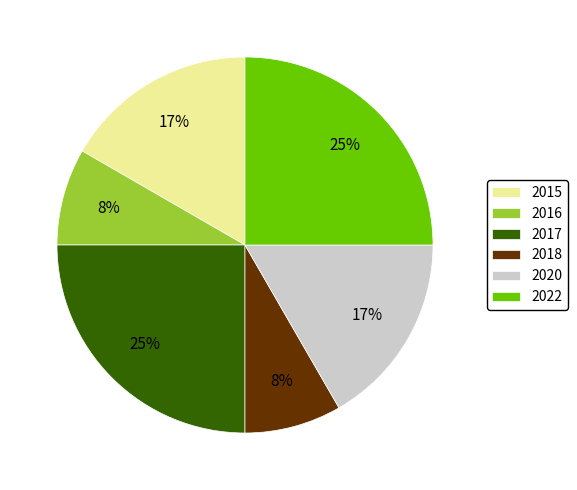

True or false: 2020 accounts for 17% of the total.

True